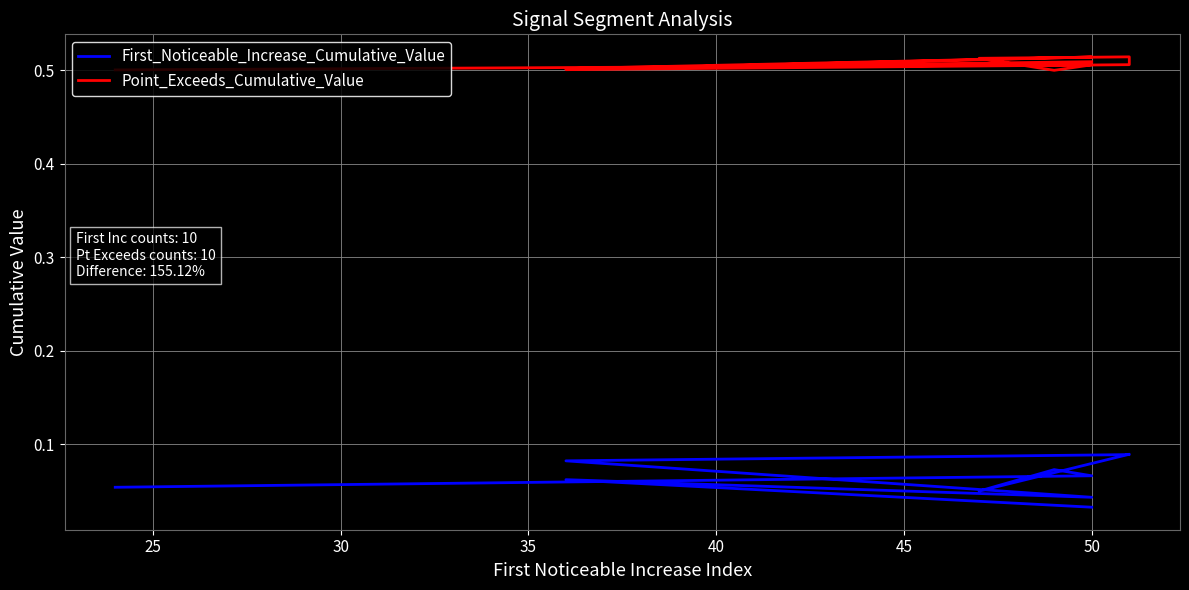

Is this an area chart (filled region under the line)?

No